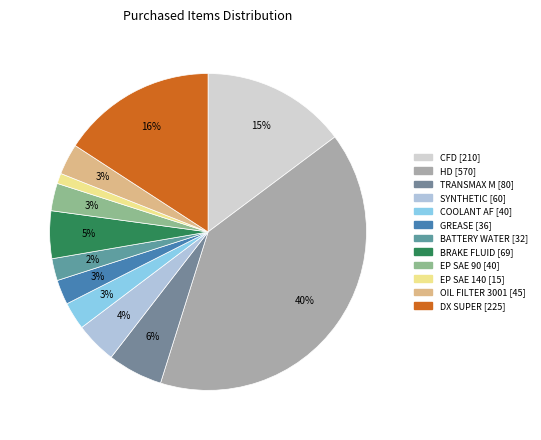

To the nearest percent, what percentage of the pie is OIL FILTER 3001?

3%